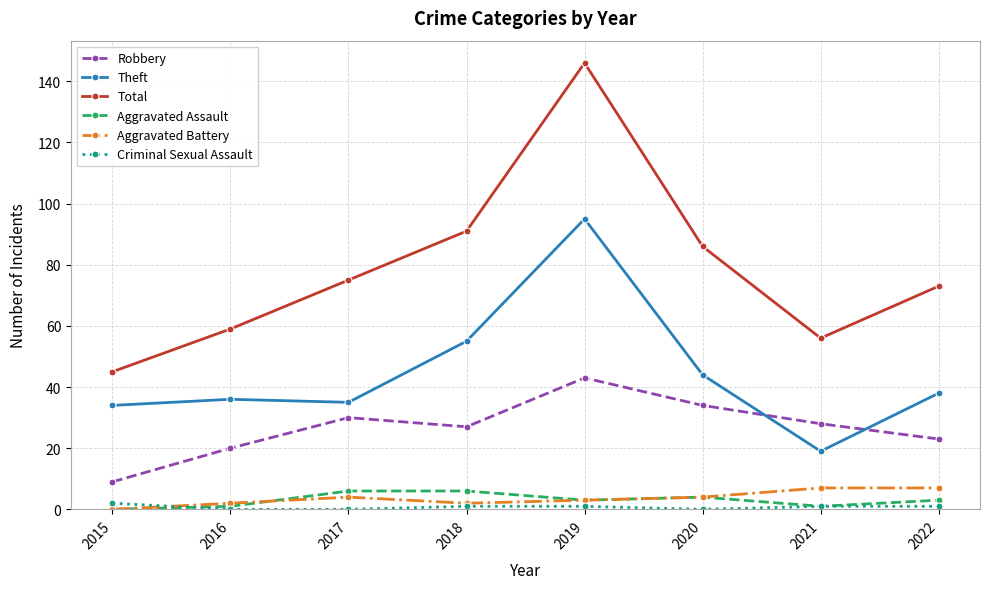

Between 2016 and 2019, which series saw the biggest shift?

Total